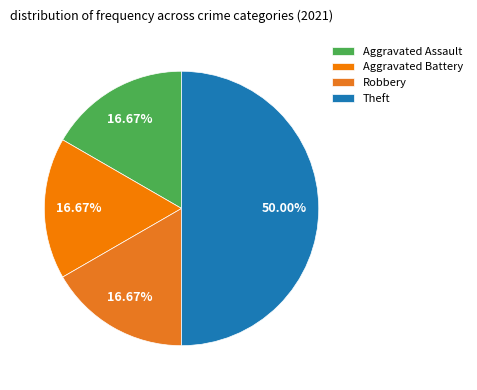

Which category has the biggest portion of the pie?

Theft